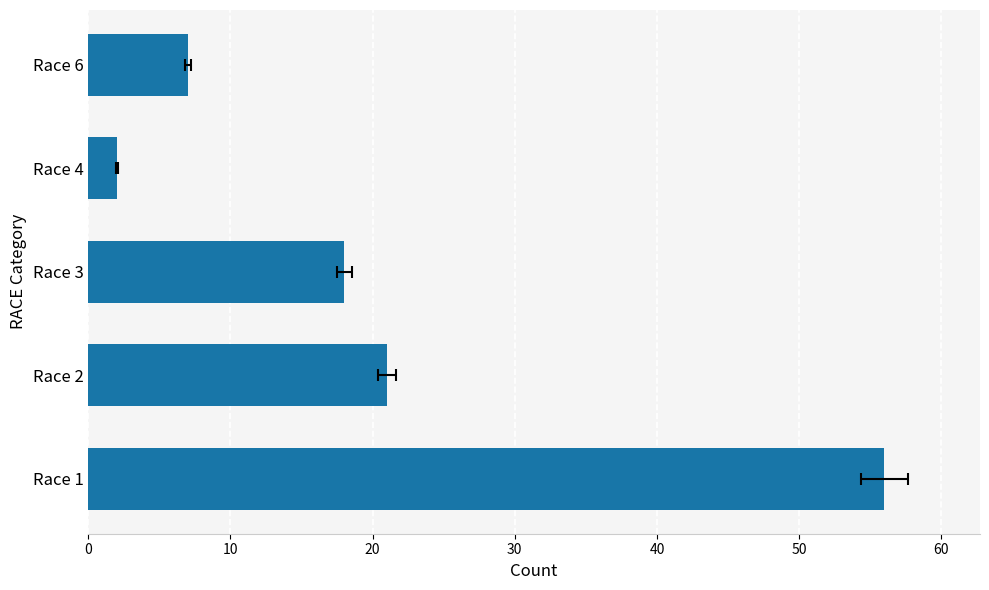

Does the chart contain stacked bars?

No